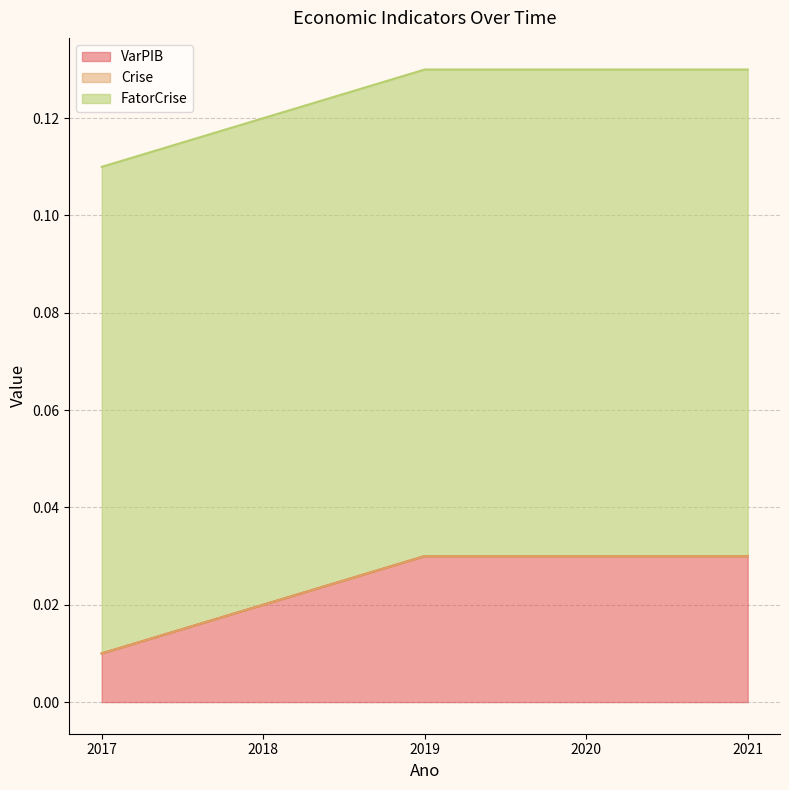

Does the chart have visible grid lines?

Yes